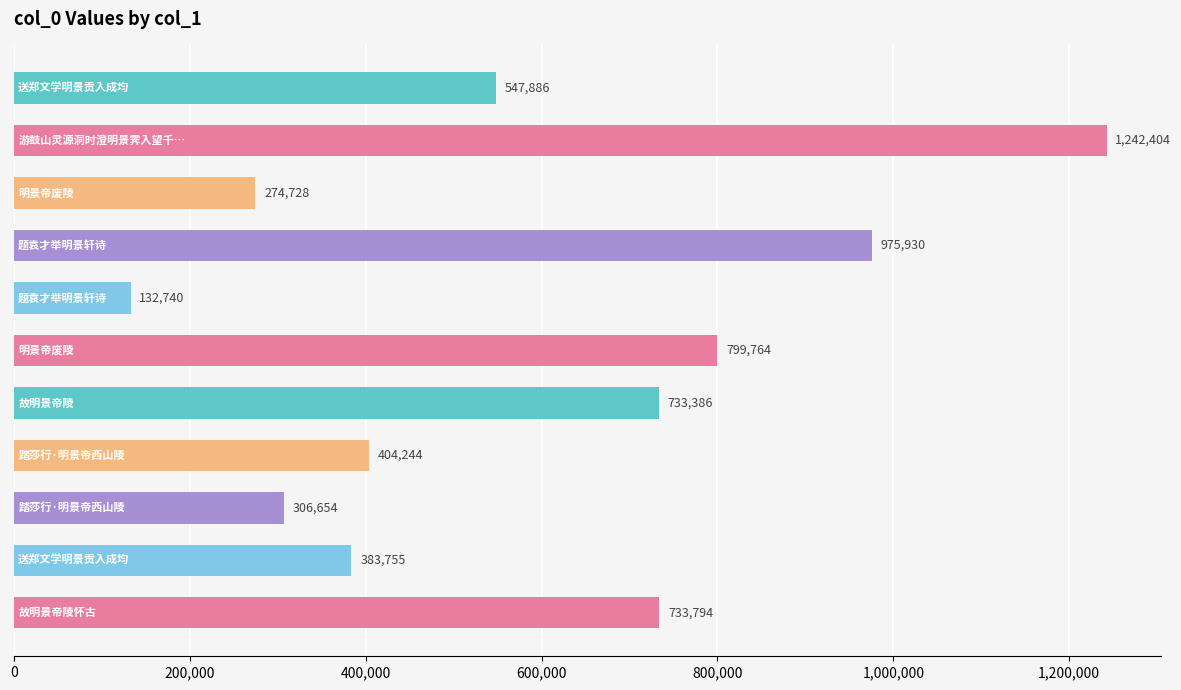

How many bars are there in total?

11